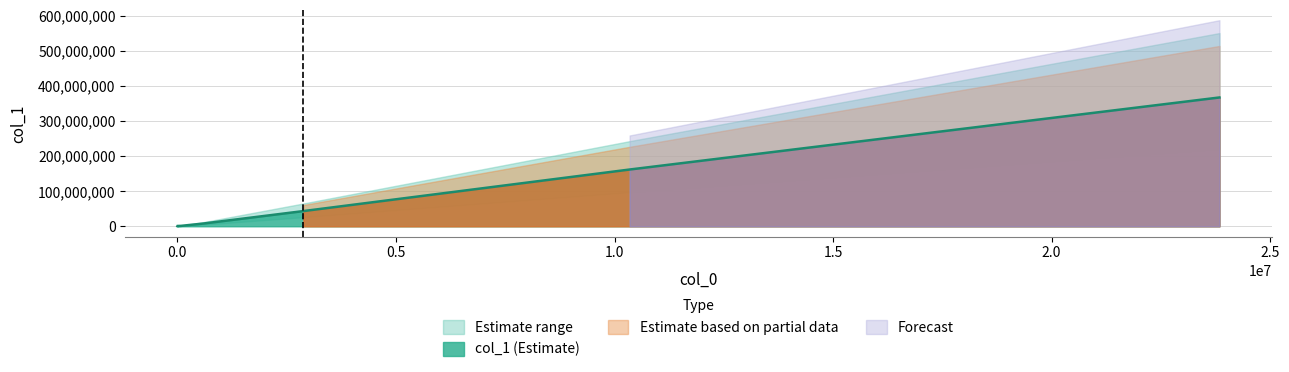

What is the sum of the values at 2883311 and 589751?

51144245